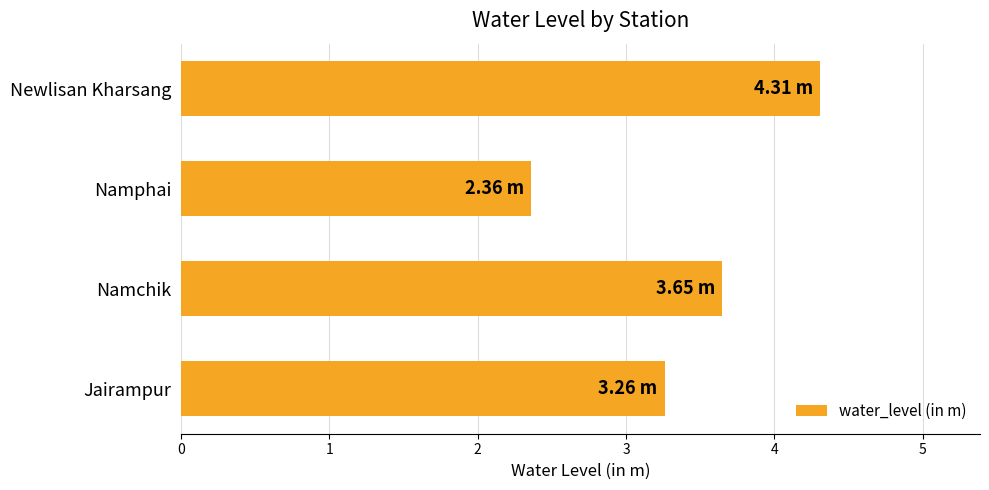

At which label is the value closest to 3?

Jairampur